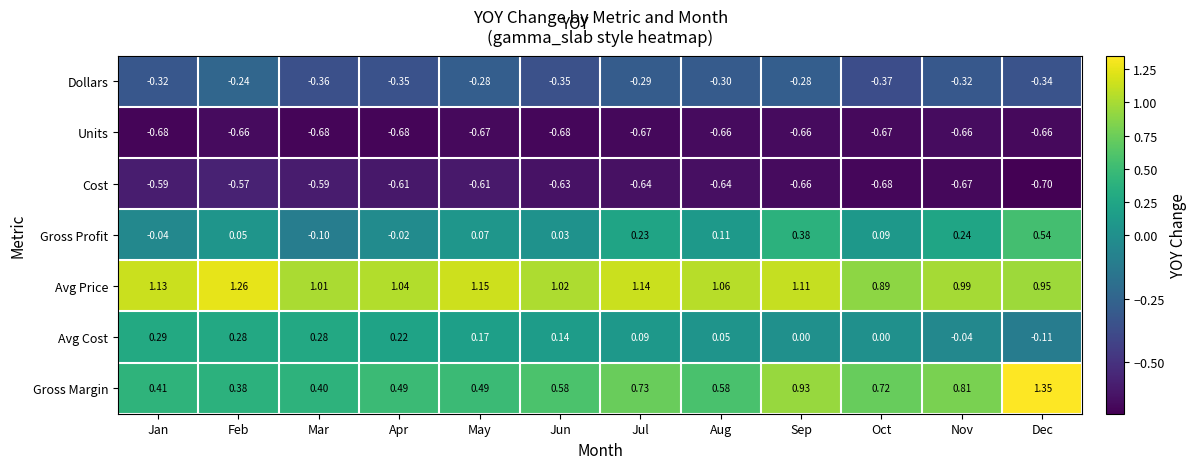

Which series has the widest spread of values?

Gross Margin